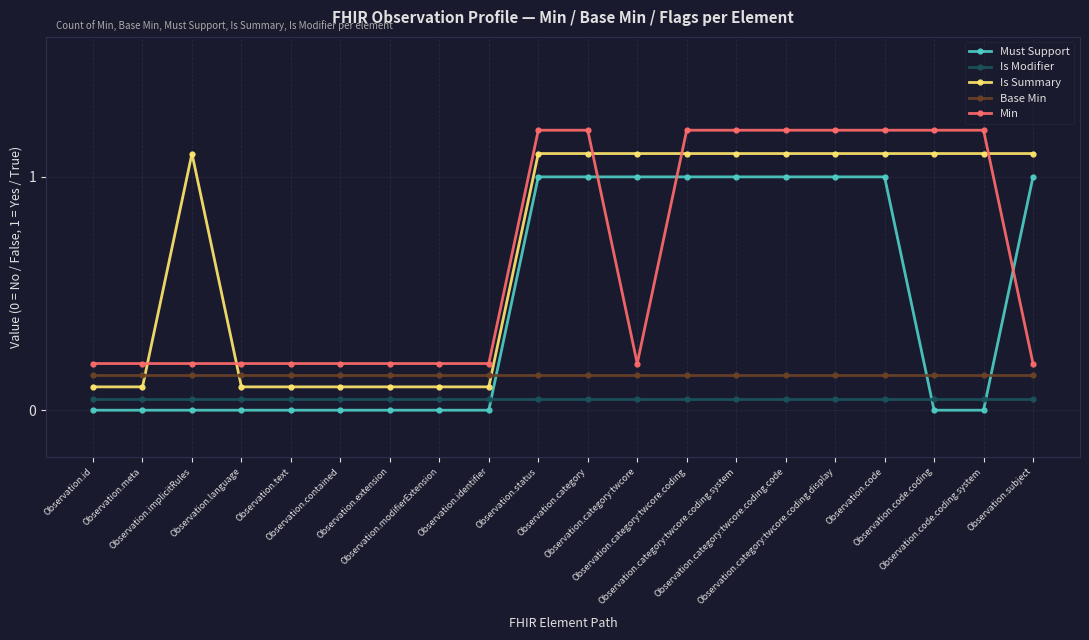

What is the sum of all Is Summary values?

14.0